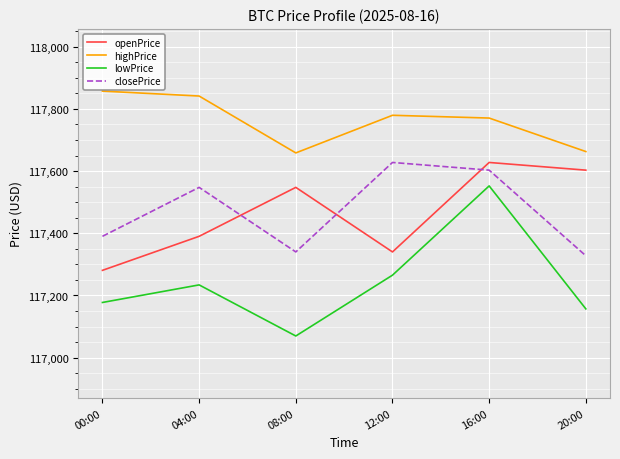

How many values in the closePrice series are below 117547?

3